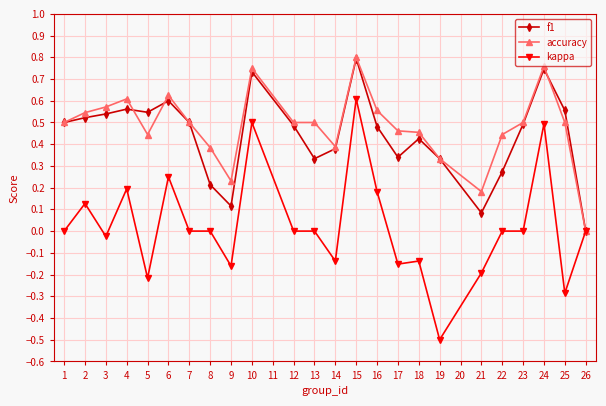

Where is the first local minimum for kappa?

3